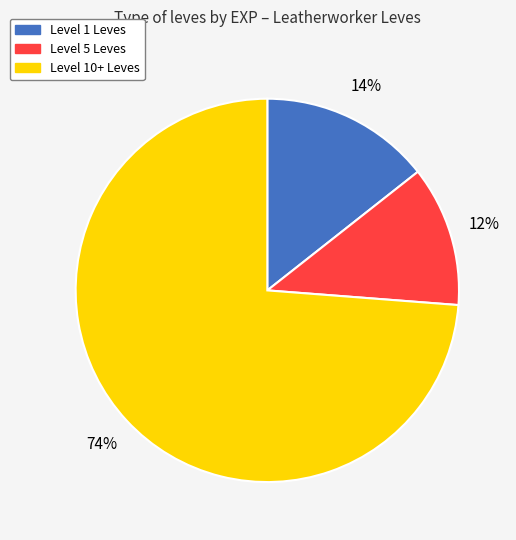

Is there a majority slice in this chart?

Yes